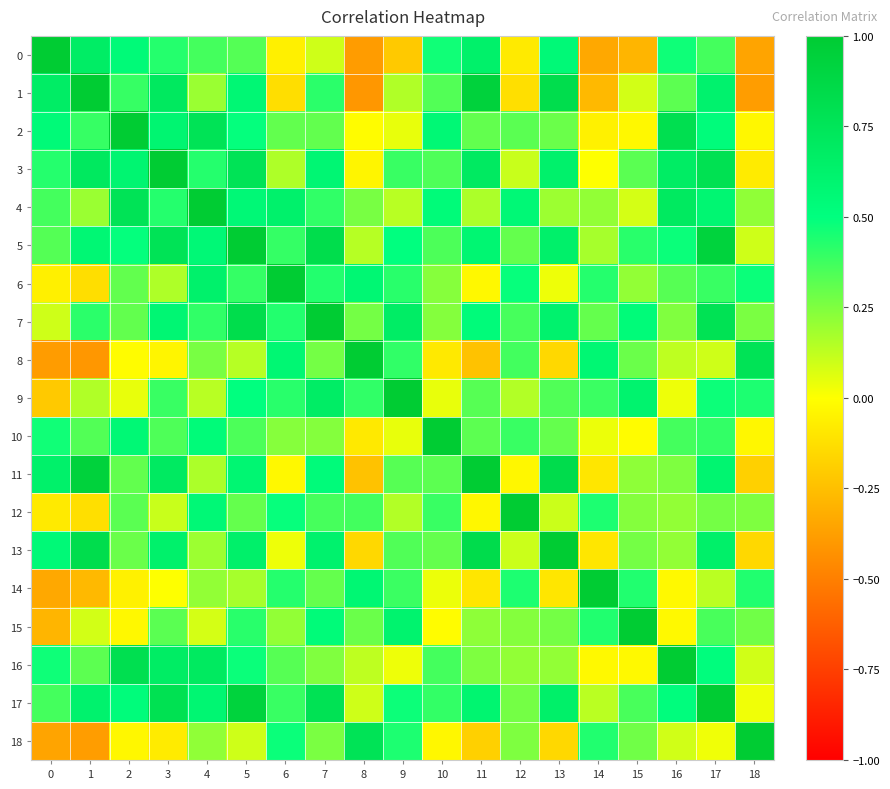

At how many categories does at least one series exceed 0?

19